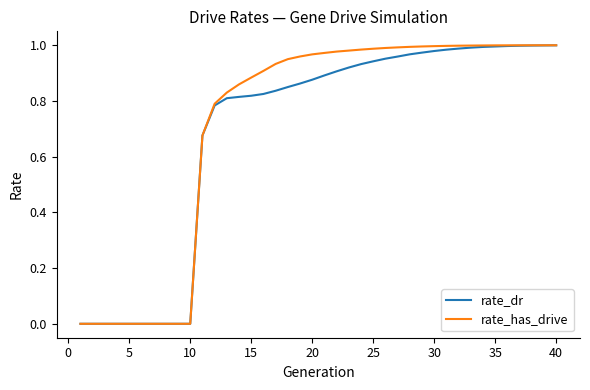

Which series has the widest spread of values?

rate_has_drive